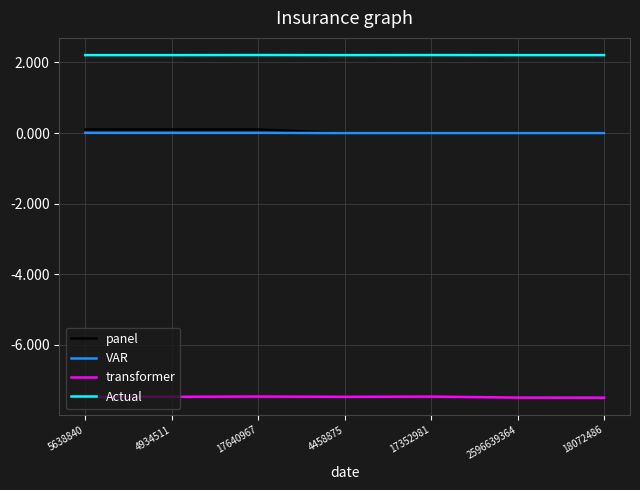

Which series has the largest total across all categories?

Actual